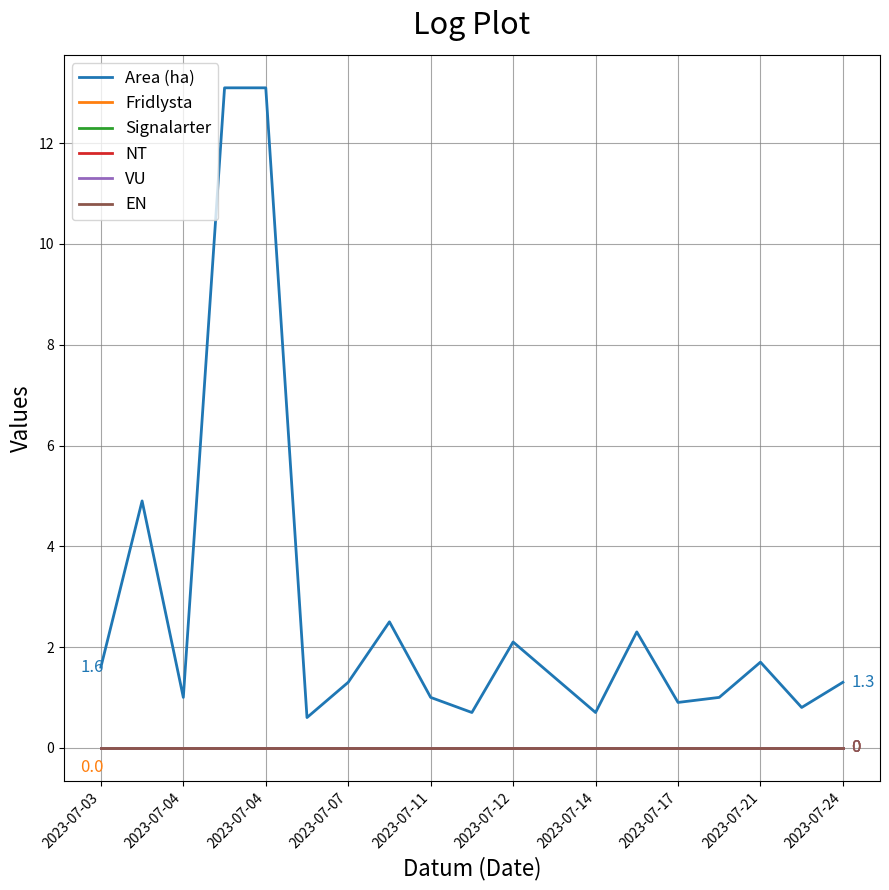

What is the sum of all Area (ha) values?

52.0